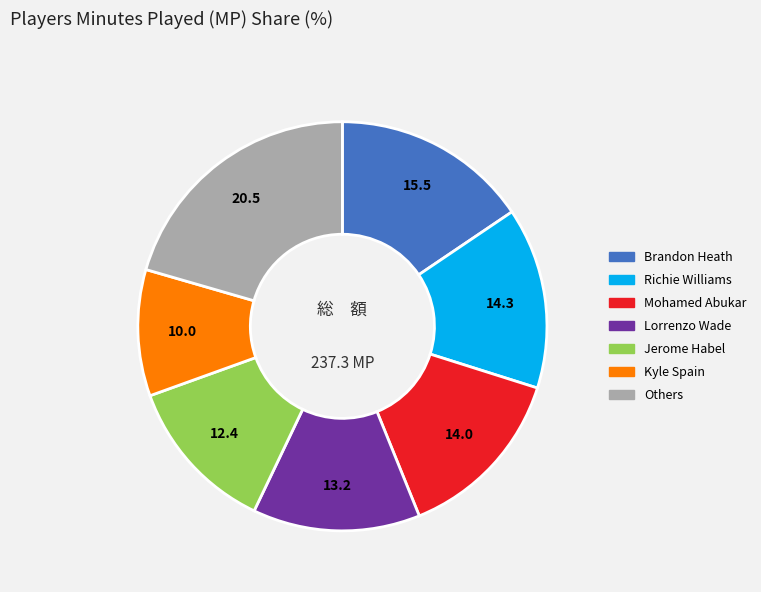

Is there a majority slice in this chart?

No